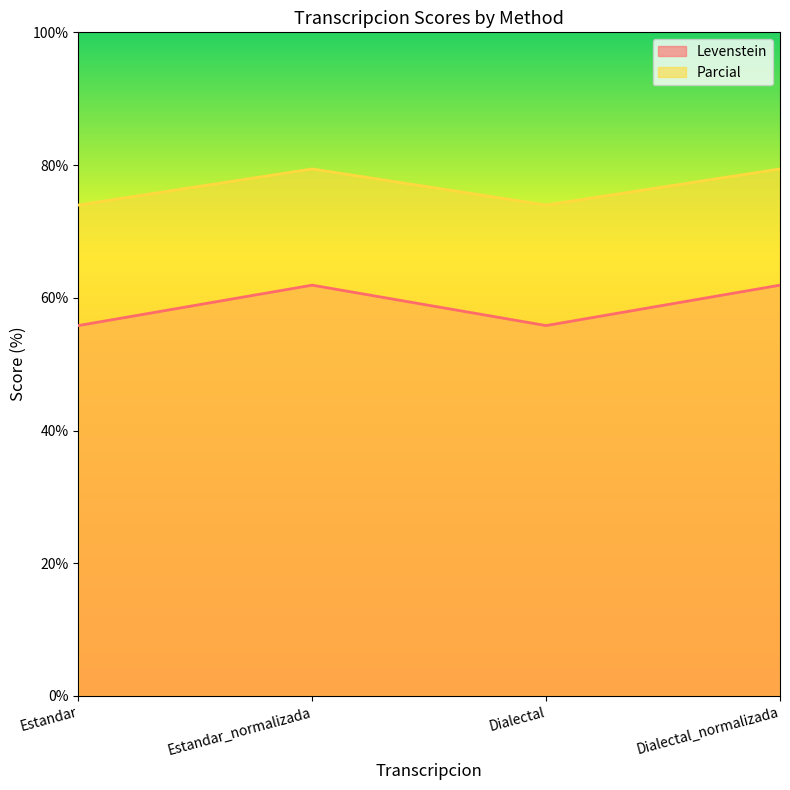

What is the maximum value for Parcial?

79.4